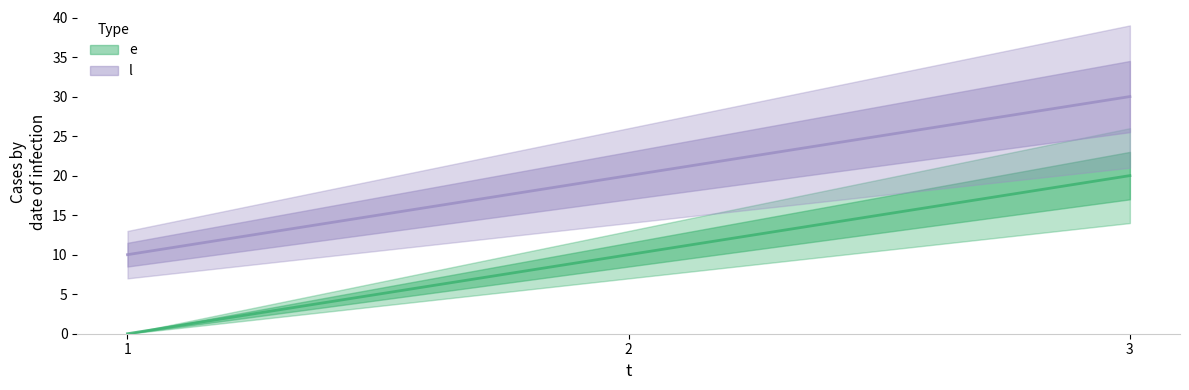

What is the sum of the l values at 2 and 1?

30